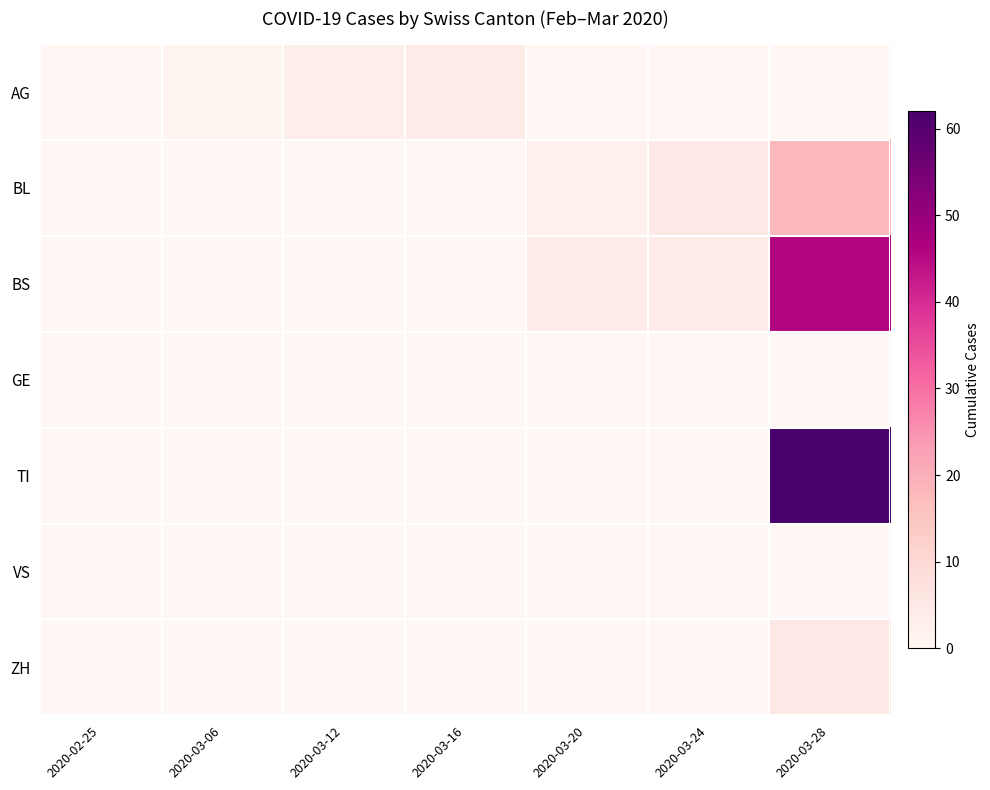

Rank the series at 2020-03-12 from highest to lowest value.

AG, BL, BS, GE, TI, VS, ZH